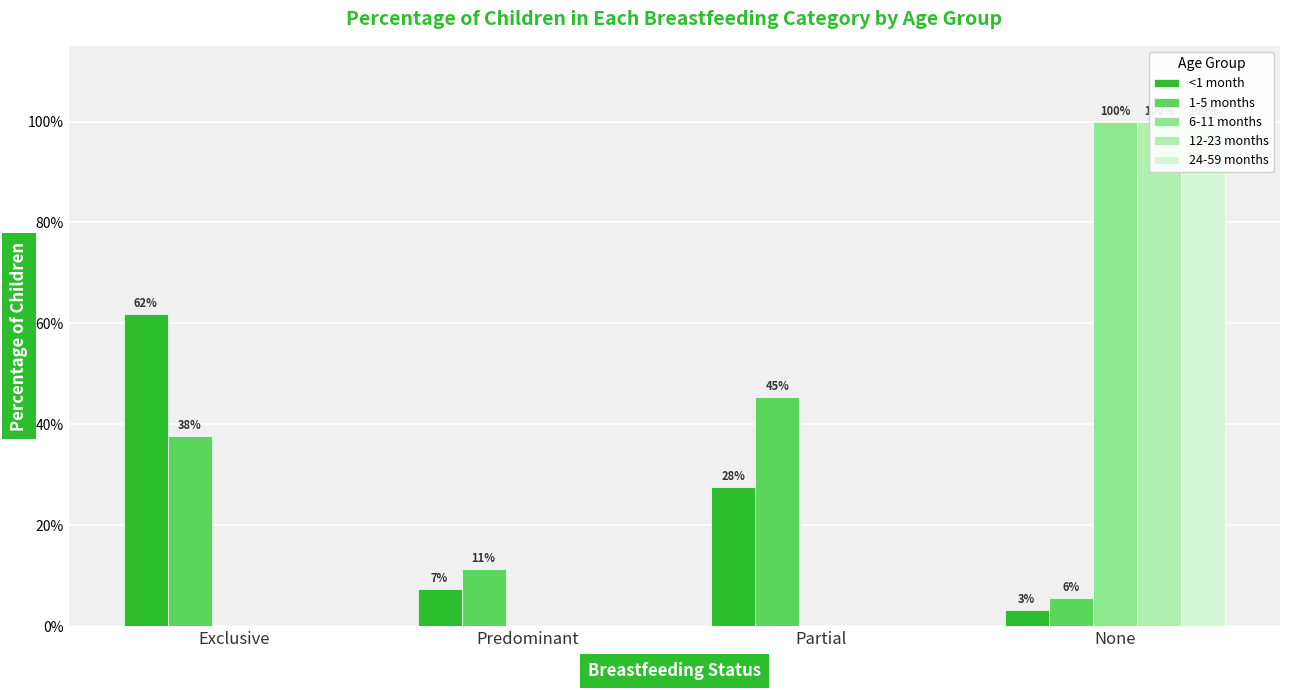

What is the highest value of the 24-59 months series?

1.0